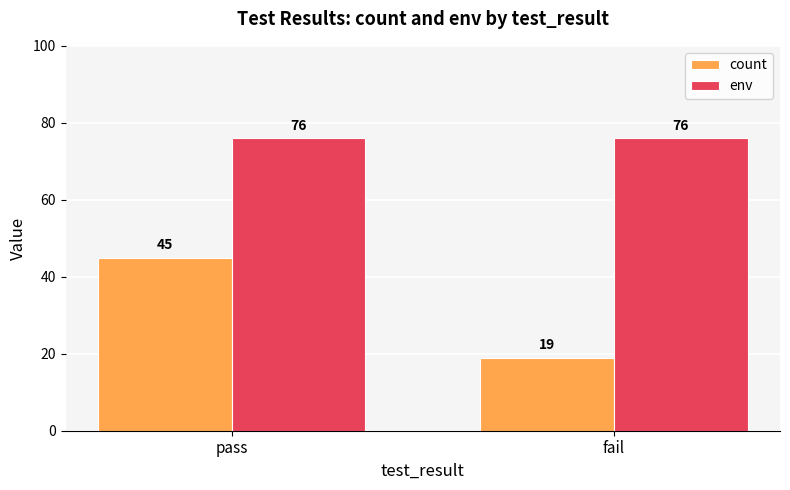

What is the smallest value displayed?

19